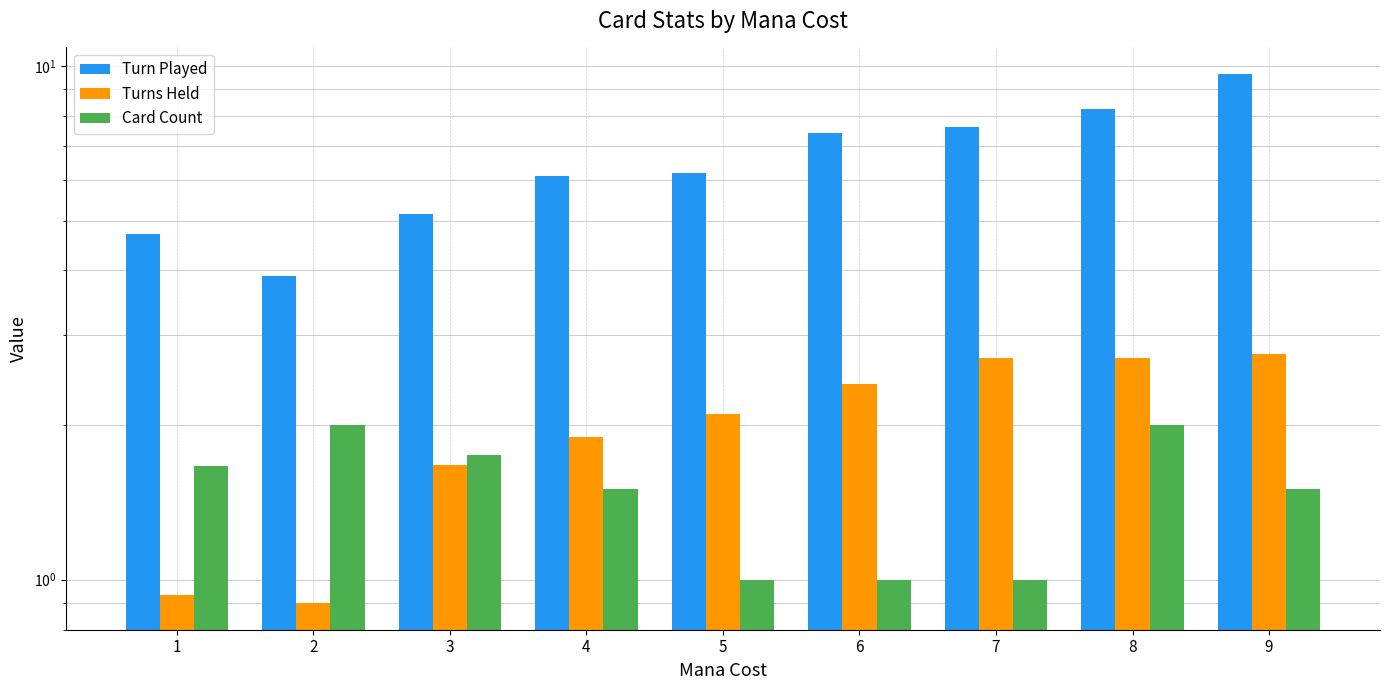

What value does the Turns Held series have at 3?

1.7